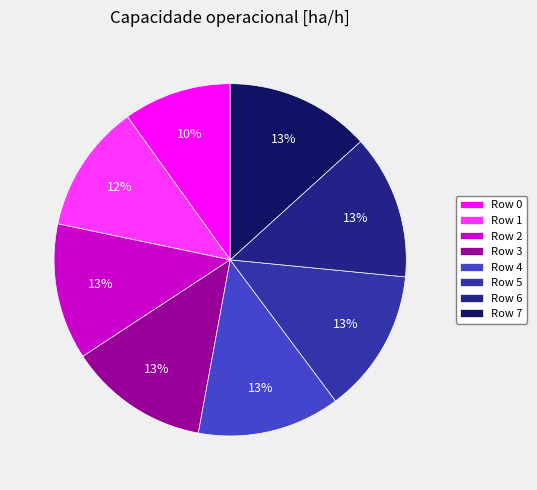

Is there any slice that represents more than half of the pie?

No